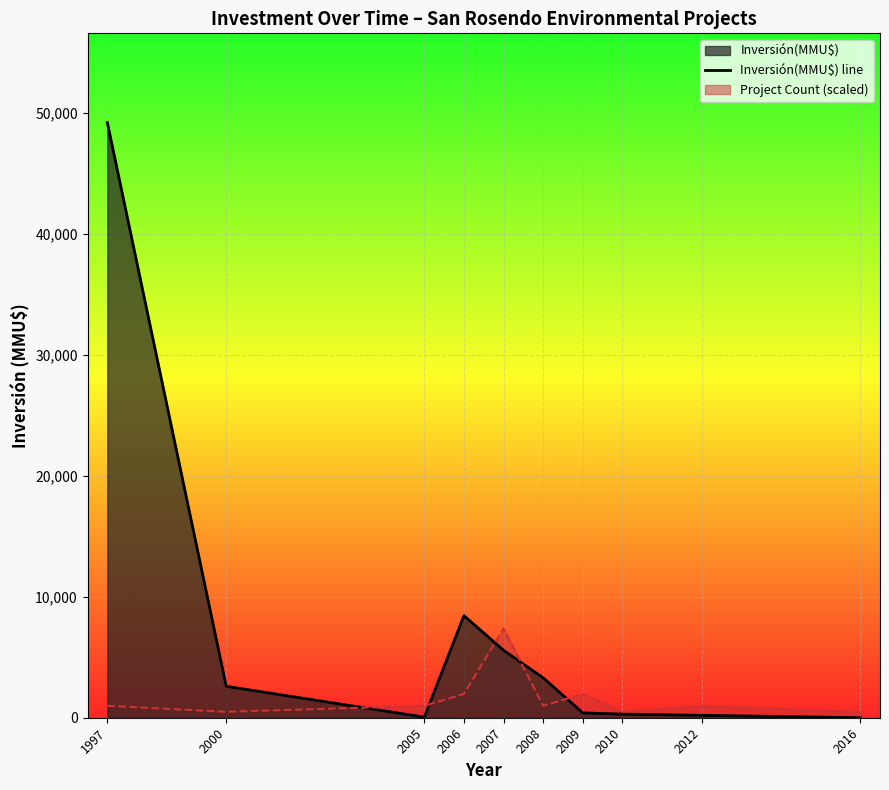

Read the value at 2008, to the nearest 50.

3300